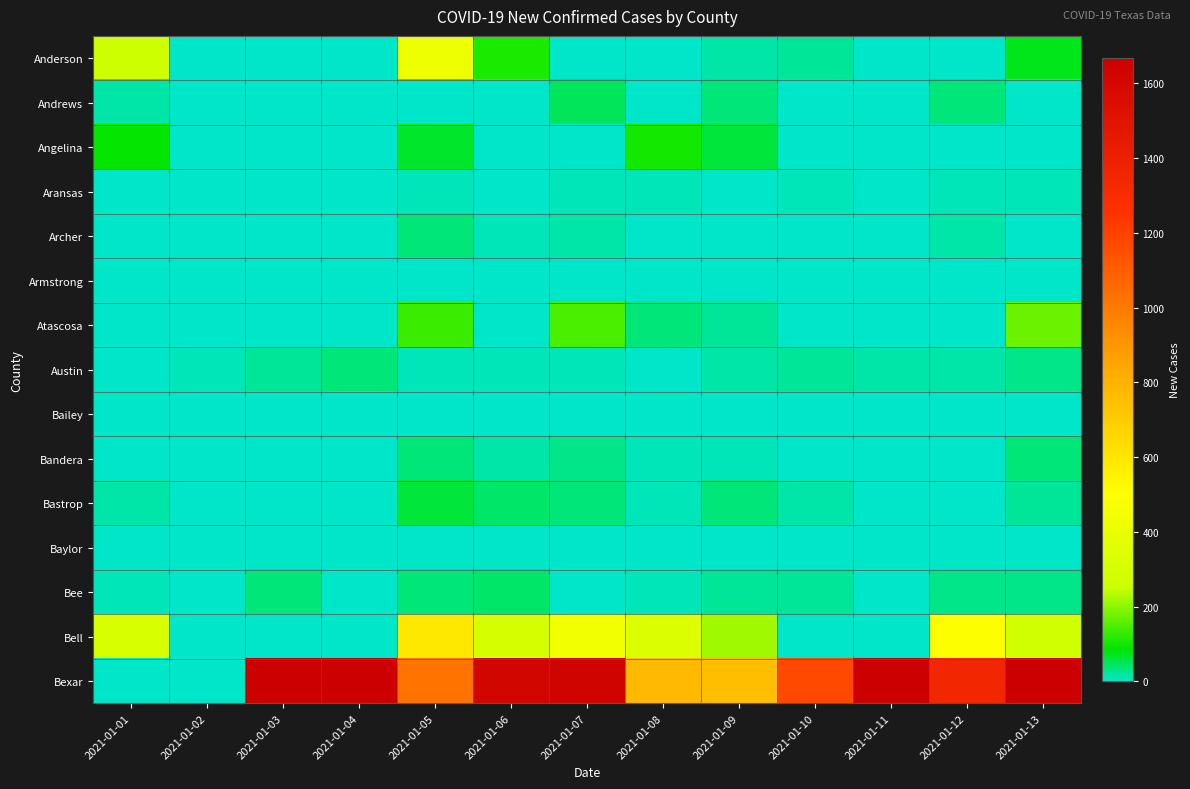

How many data points does each series have?

13